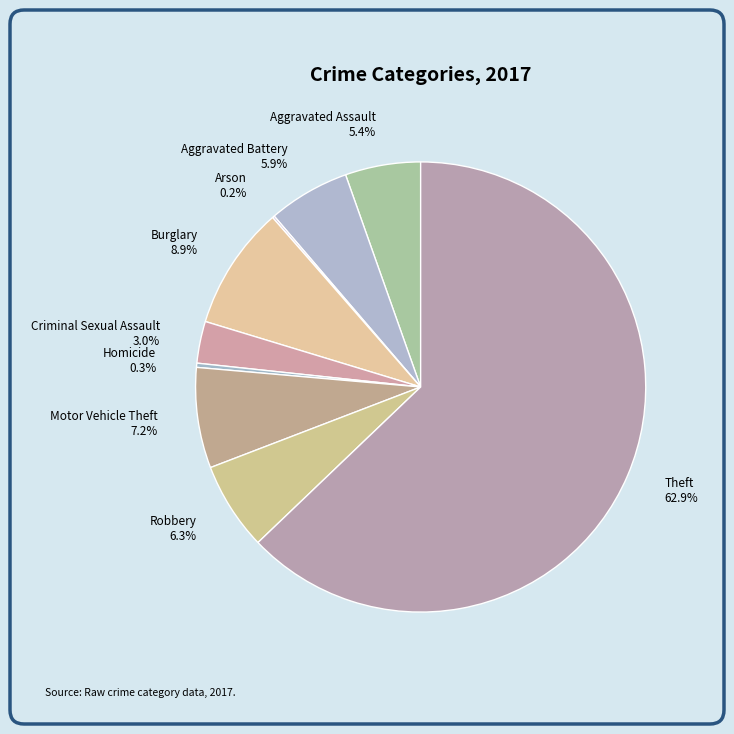

Is Motor Vehicle Theft 7.2% the majority of the pie?

No